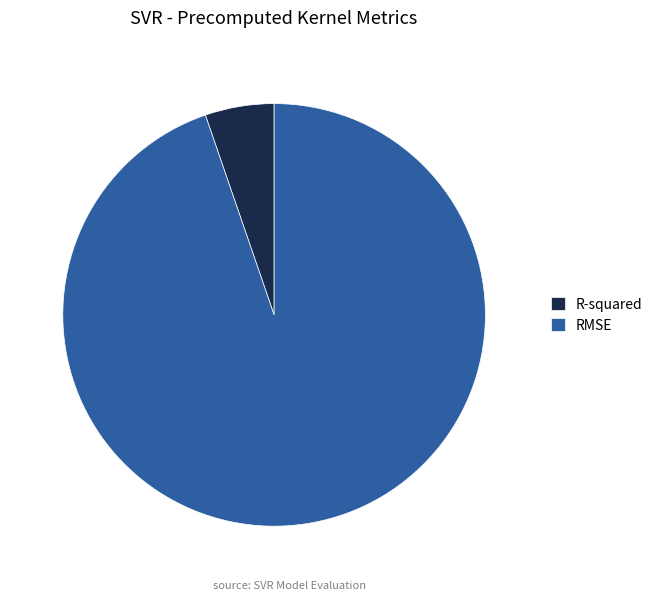

Between RMSE and R-squared, which is larger?

RMSE